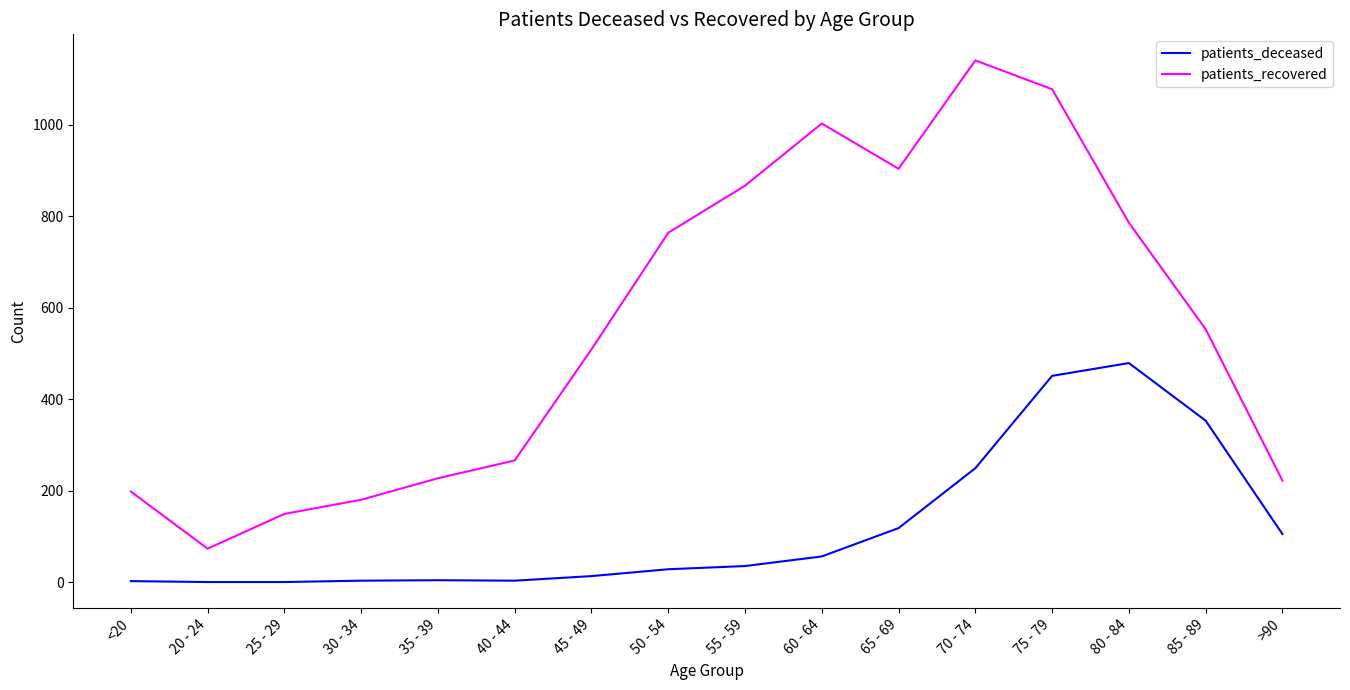

List the series in order of their overall mean, highest first.

patients_recovered, patients_deceased